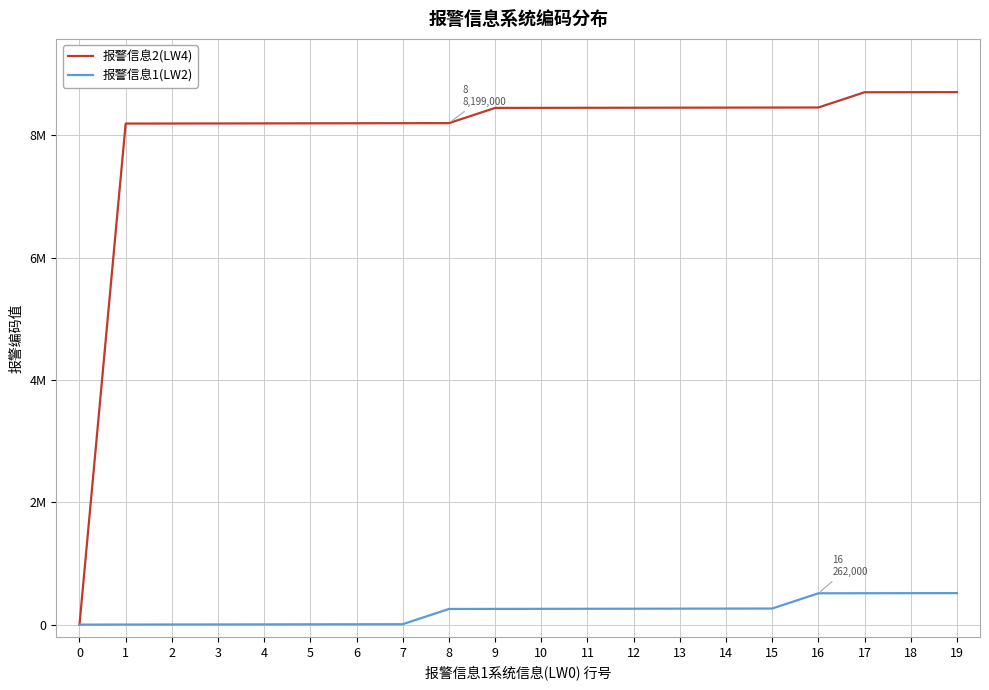

Rank the categories by 报警信息1(LW2) value from highest to lowest.

19, 18, 17, 16, 15, 14, 13, 12, 11, 10, 9, 8, 7, 6, 5, 4, 3, 2, 1, 0